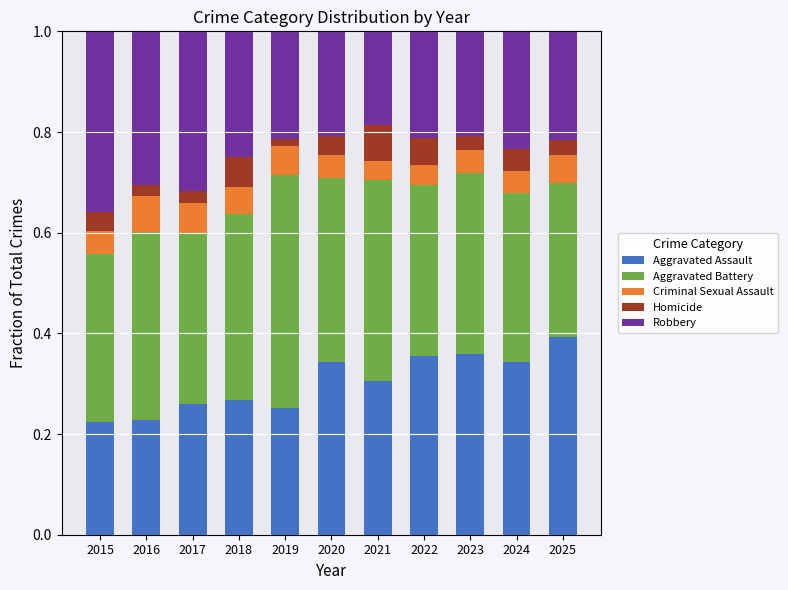

True or false: Aggravated Assault has a value of 0.2 at 2016.

True